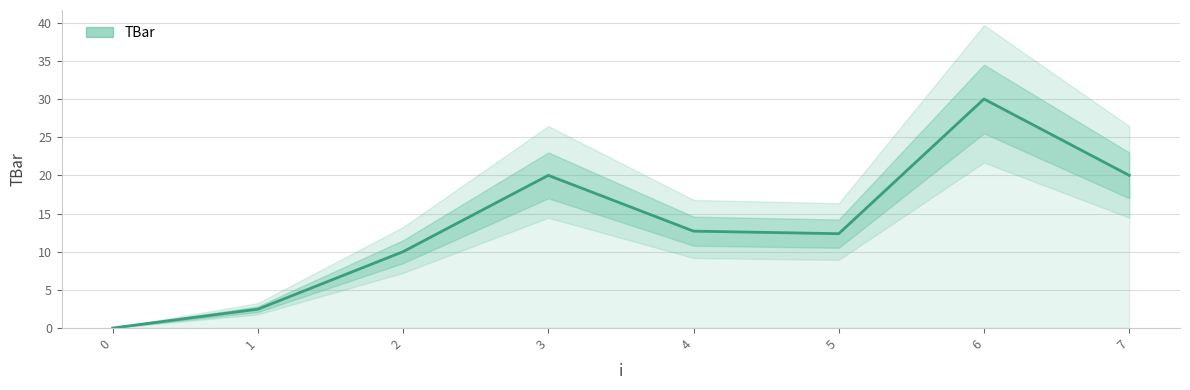

How many interior local valleys (lower than both neighbors) does the data have?

1